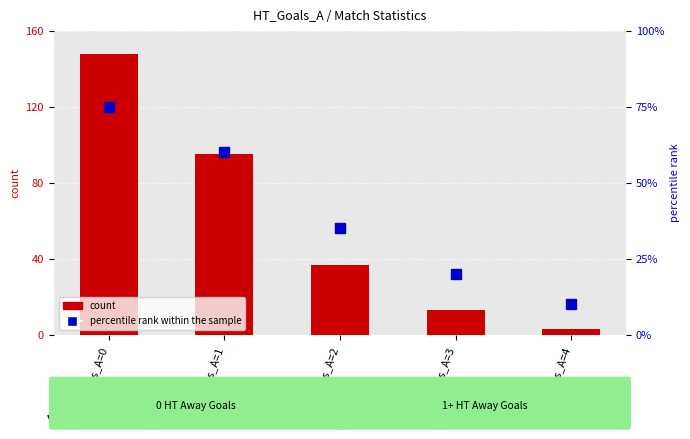

The count series shows 95 at HT_Goals_A=1. True or false?

True